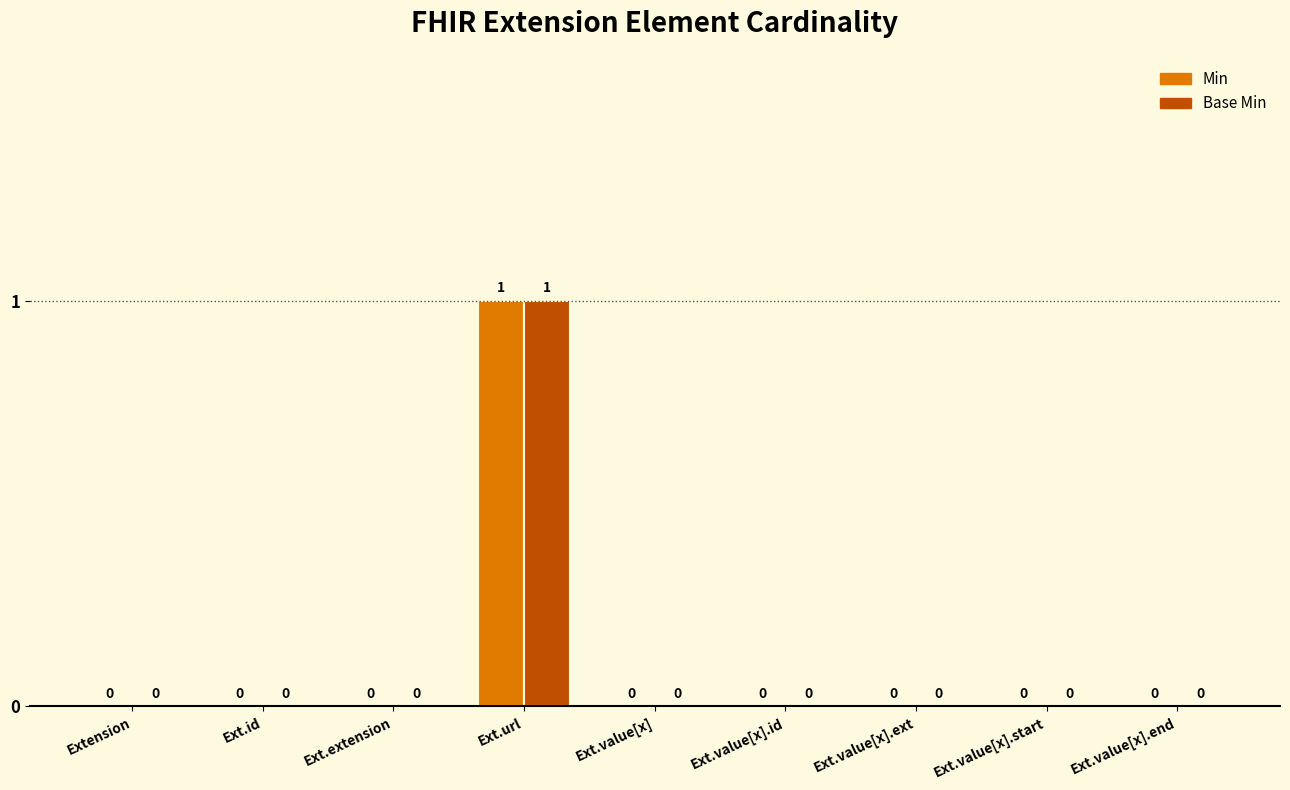

Reading left to right, extract all data points from this chart.

Min: Extension=0	Ext.id=0	Ext.extension=0	Ext.url=1	Ext.value[x]=0	Ext.value[x].id=0	Ext.value[x].ext=0	Ext.value[x].start=0	Ext.value[x].end=0
Base Min: Extension=0	Ext.id=0	Ext.extension=0	Ext.url=1	Ext.value[x]=0	Ext.value[x].id=0	Ext.value[x].ext=0	Ext.value[x].start=0	Ext.value[x].end=0